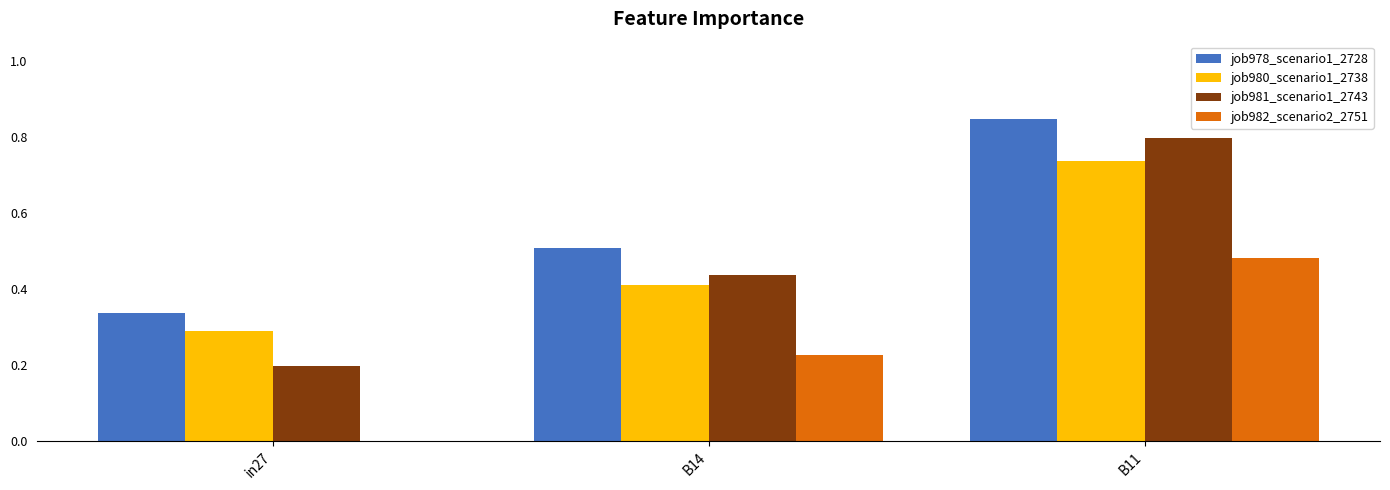

At which category does the chart reach its peak across all series?

B11